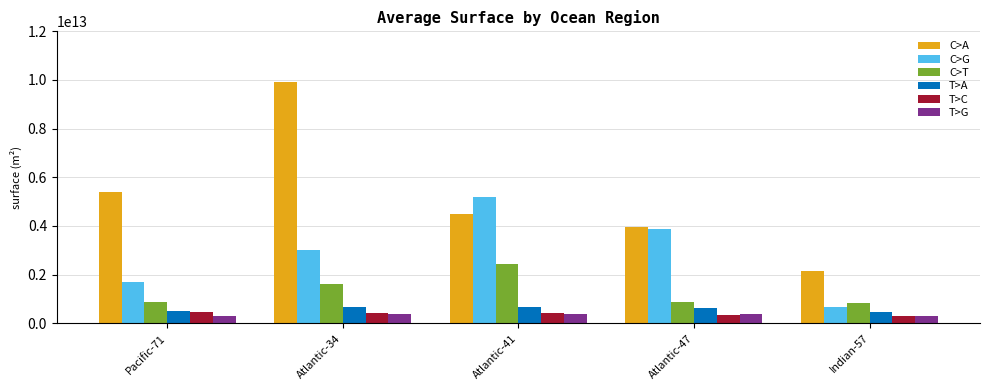

At which label does C>G reach its minimum?

Indian-57